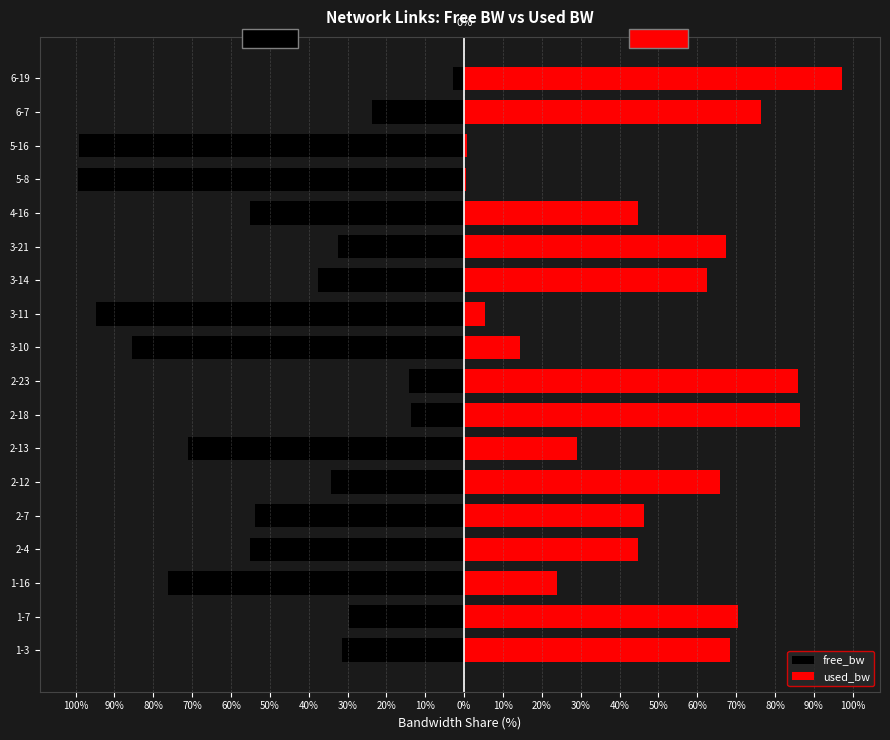

The value of used_bw at 5-16 is 1.1. True or false?

False